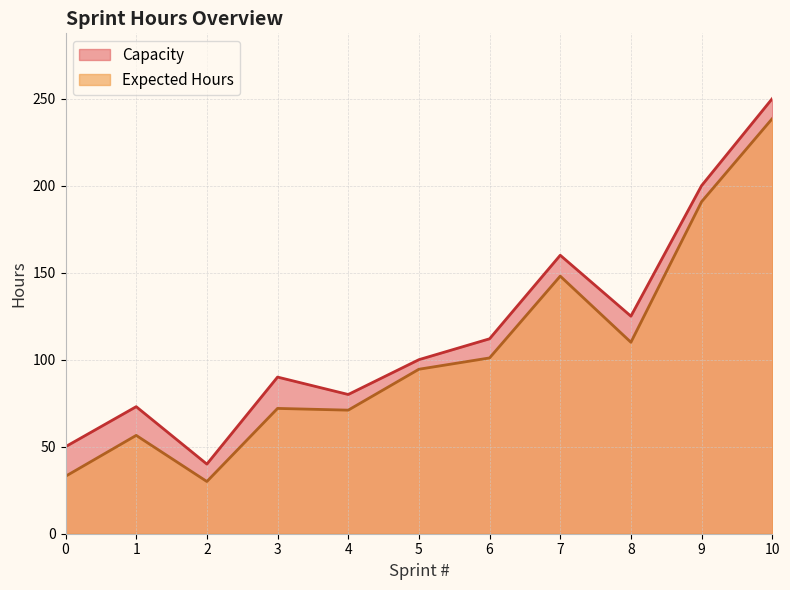

At which category is the sum across all series the highest?

10